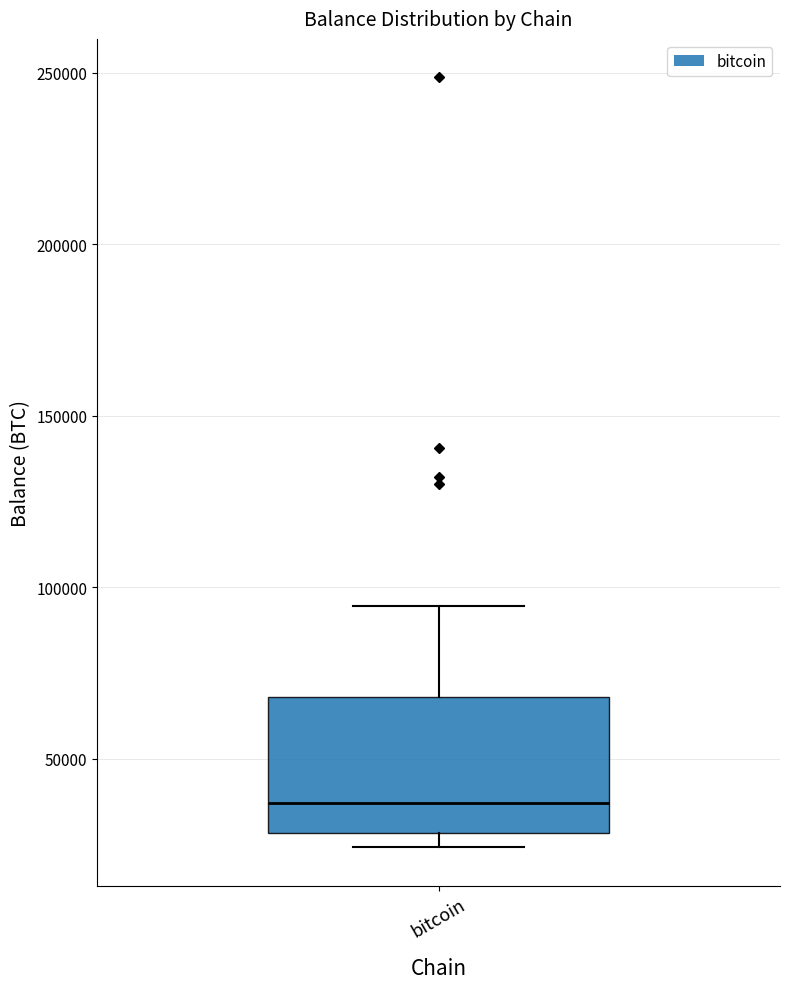

Where does the median line of the box for bitcoin sit on the y-axis? The values are not printed on the chart, so give them approximately, as read against the axis.

35000